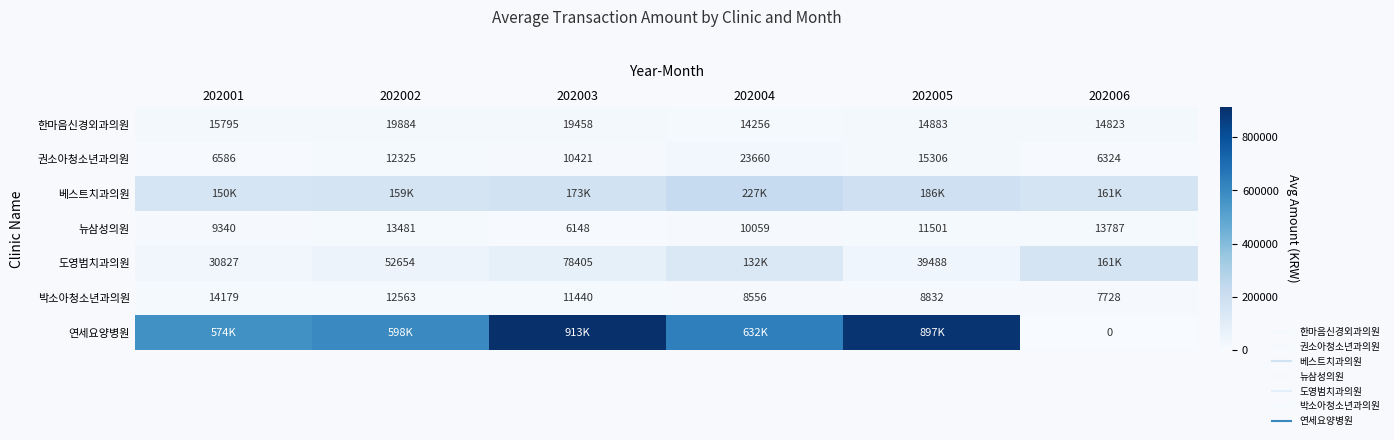

What is the minimum value for 권소아청소년과의원?

6324